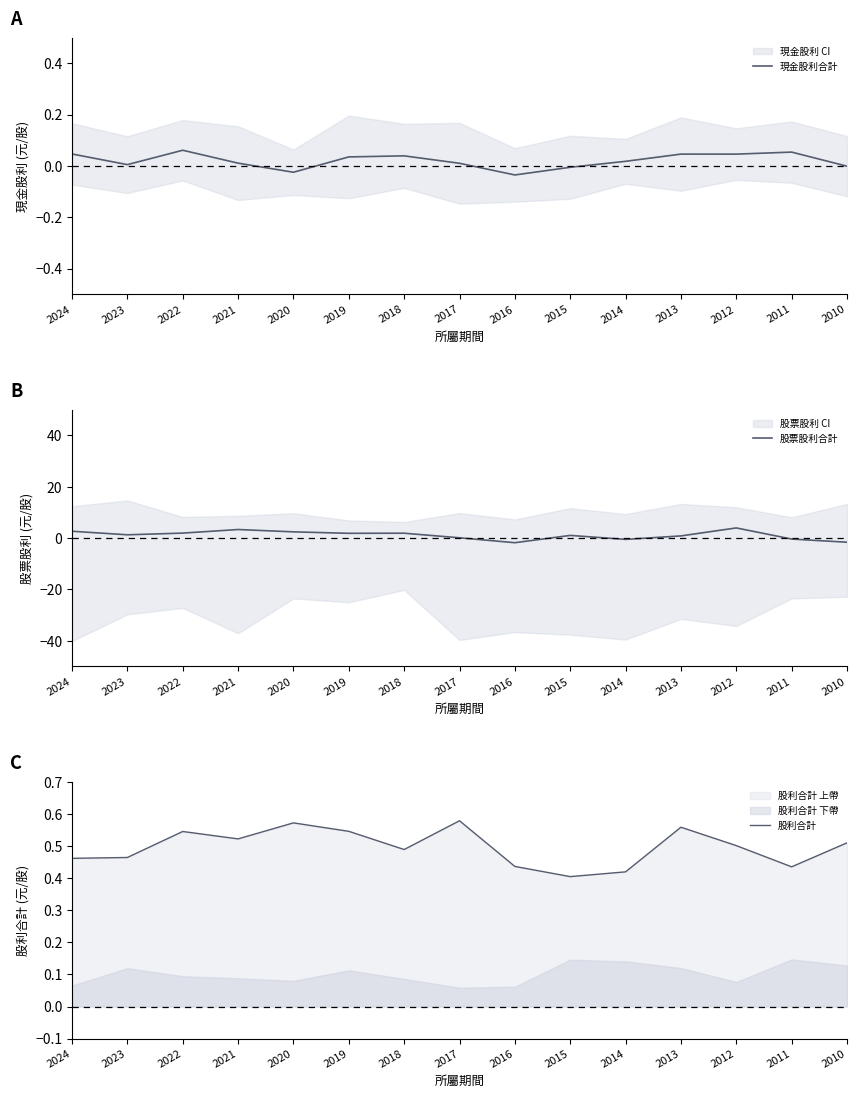

Rank the series by their average value, from lowest to highest.

現金股利合計, 股利合計, 股票股利合計